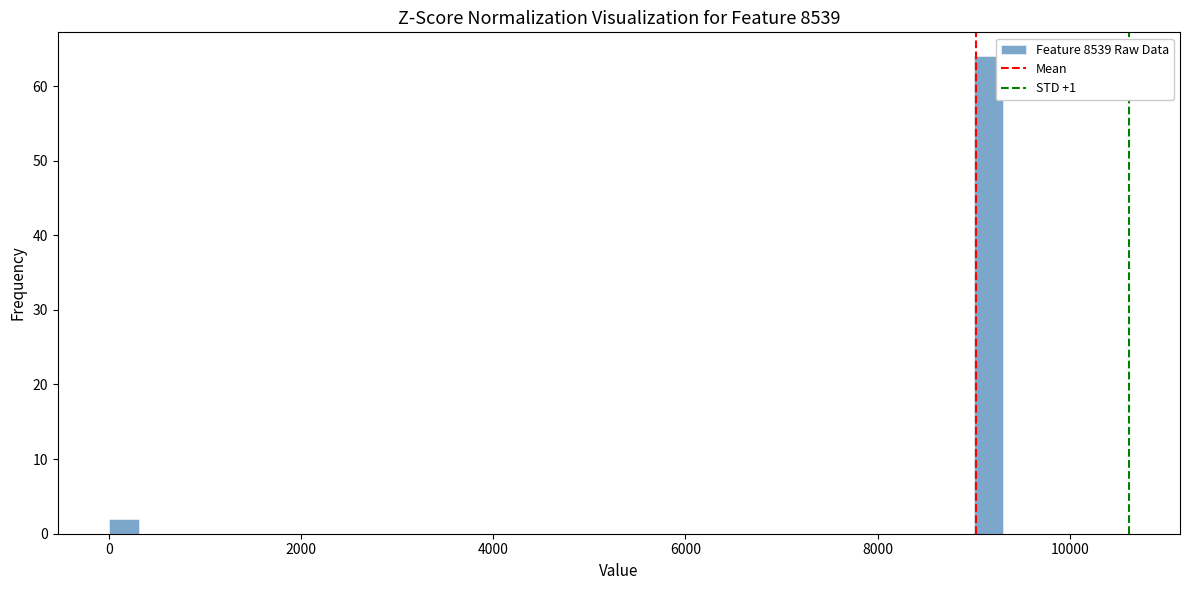

Read against the x-axis, roughly where is the centre of the tallest bar?

9200